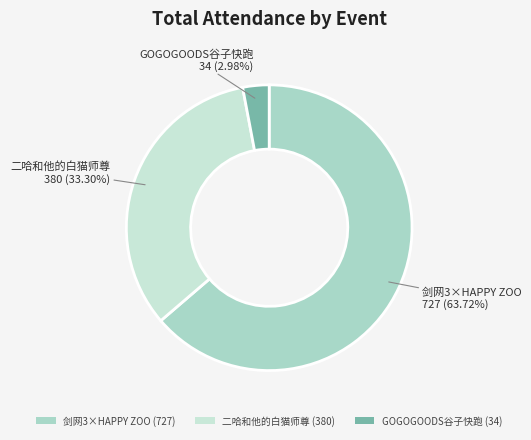

How many slices are in this pie chart?

3